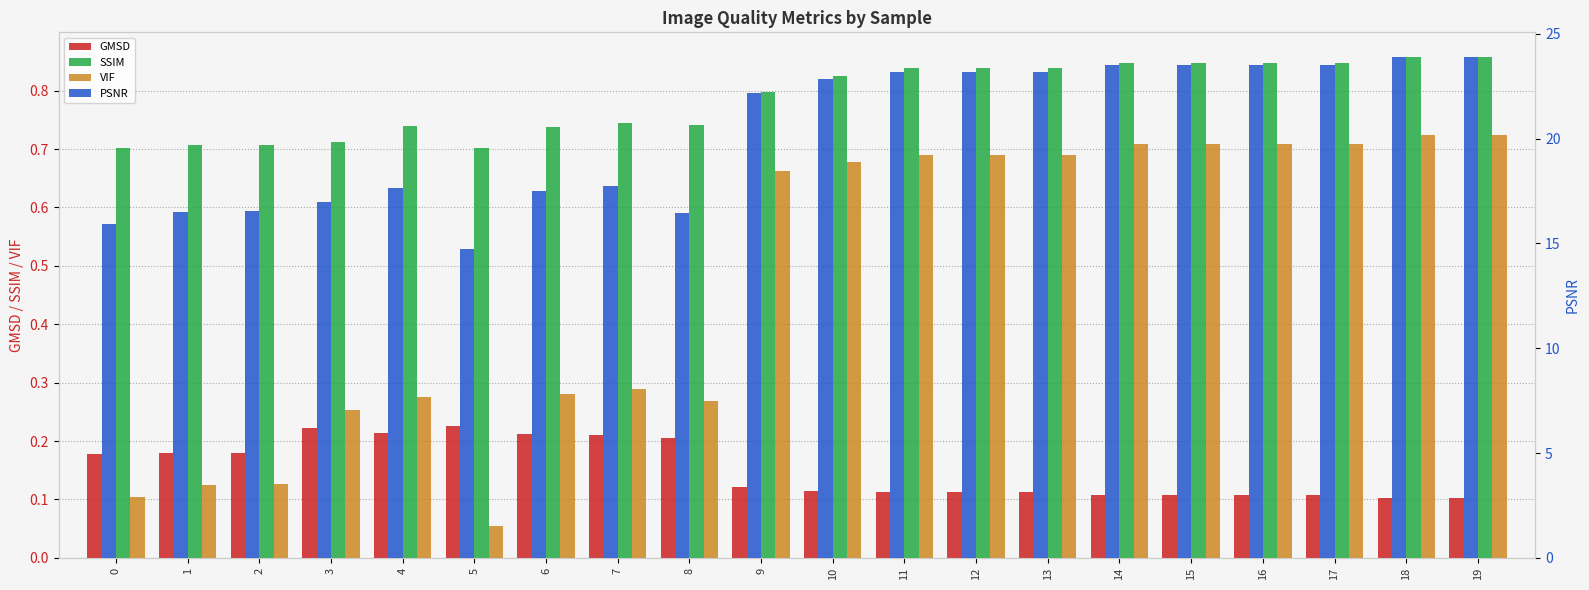

Which series has the widest spread of values?

PSNR